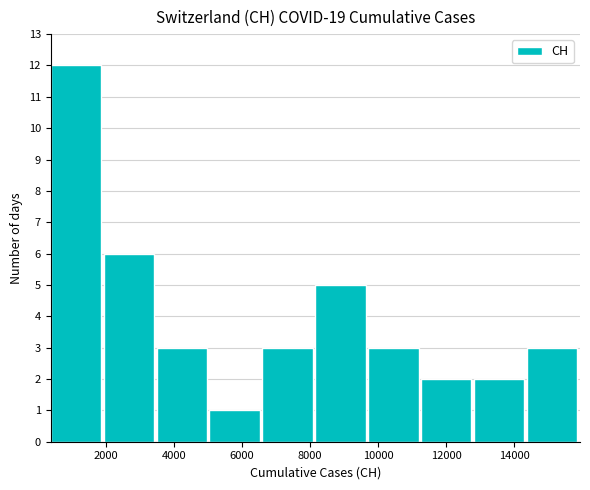

Reading left to right, list every bar in this chart as the range it spans on the x-axis followed by its height. Neither the bar edges nor the heights are printed on the chart, so give them approximately, as read against the axes.

400 to 2000: 12
2000 to 3400: 6
3400 to 5000: 3
5000 to 6600: 1
6600 to 8200: 3
8200 to 9800: 5
9800 to 11200: 3
11200 to 12800: 2
12800 to 14400: 2
14400 to 16000: 3